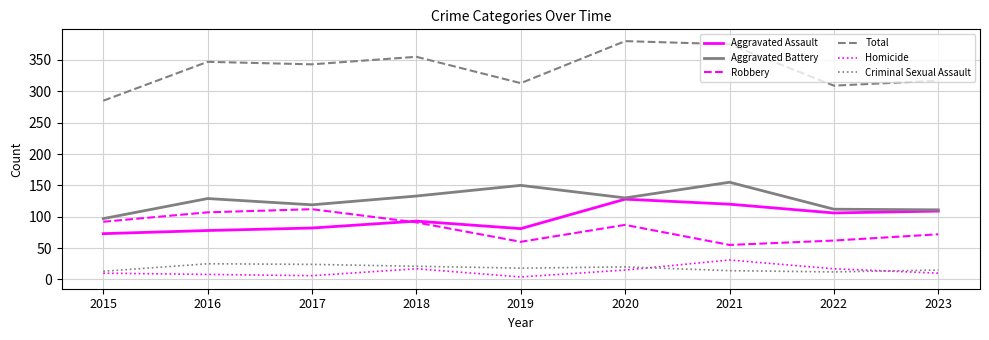

What is the average value of the Criminal Sexual Assault series?

18